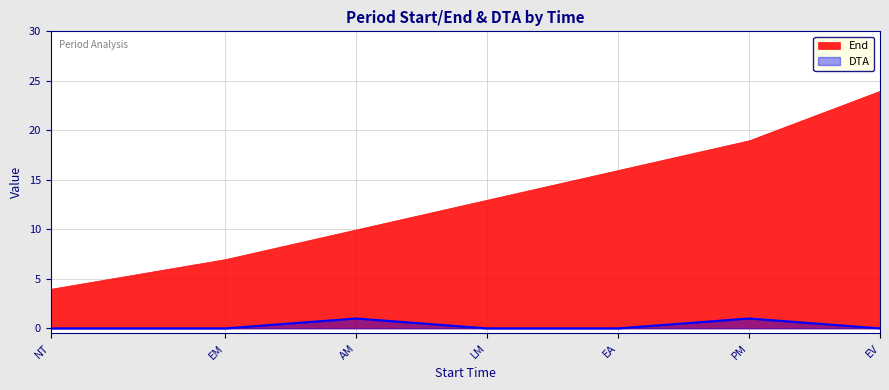

Which series has the largest range (max minus min)?

End